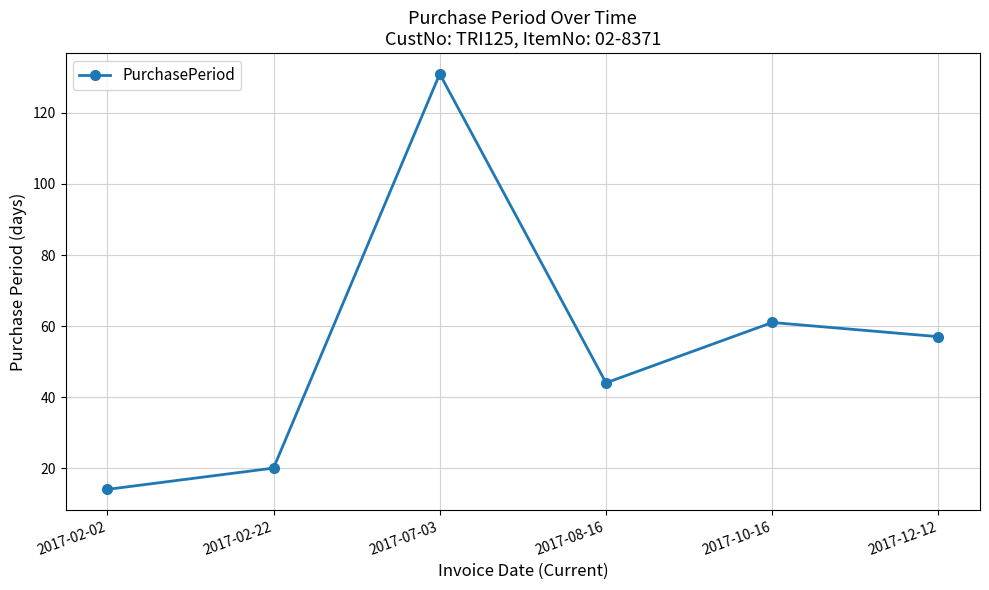

Does the chart have visible grid lines?

Yes